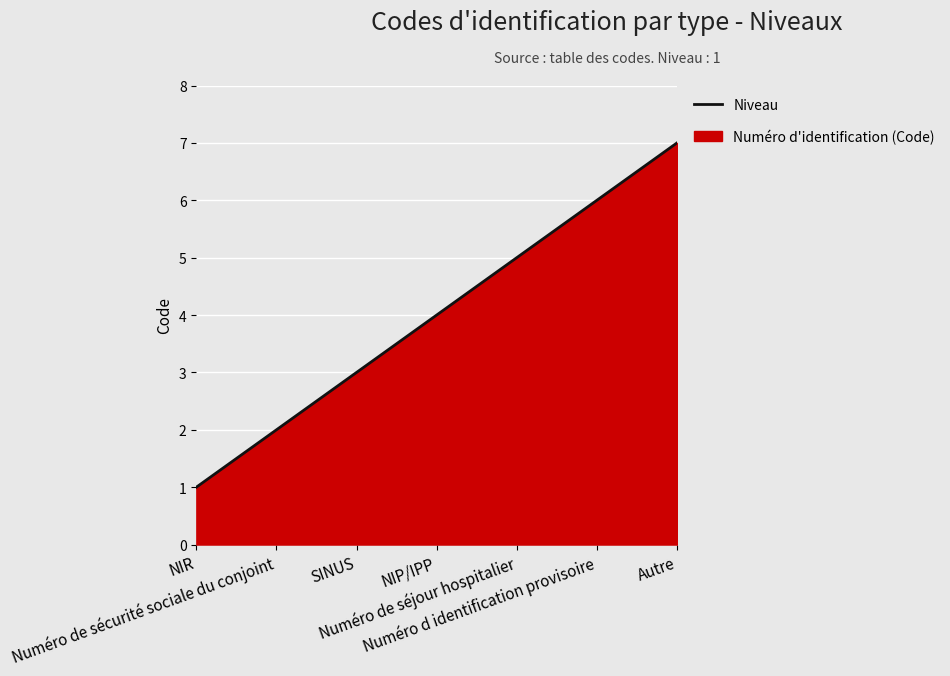

What is the sum of the values at Numéro d identification provisoire and Autre?

13